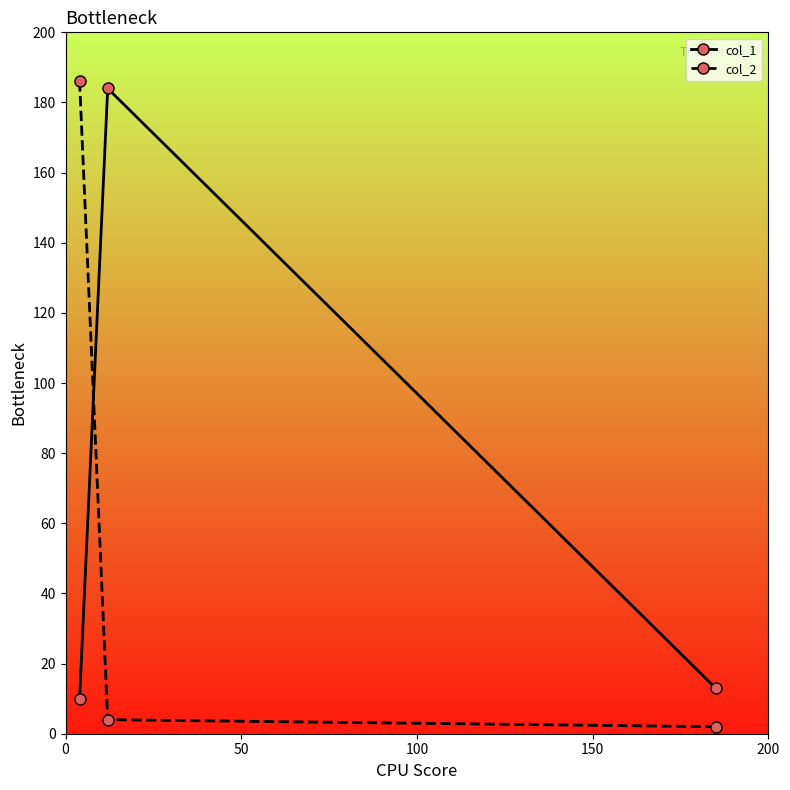

Does the chart display data point markers on the line(s)?

Yes